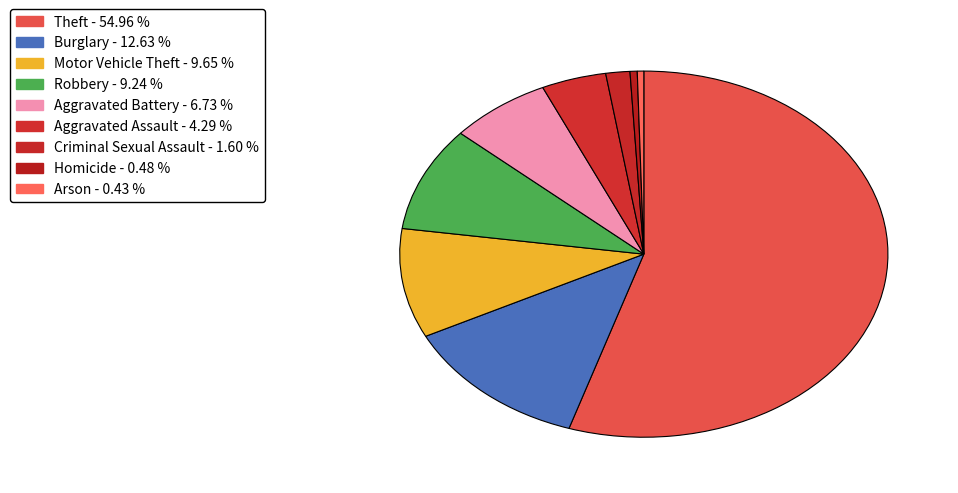

Which category has the smallest portion of the pie?

Arson